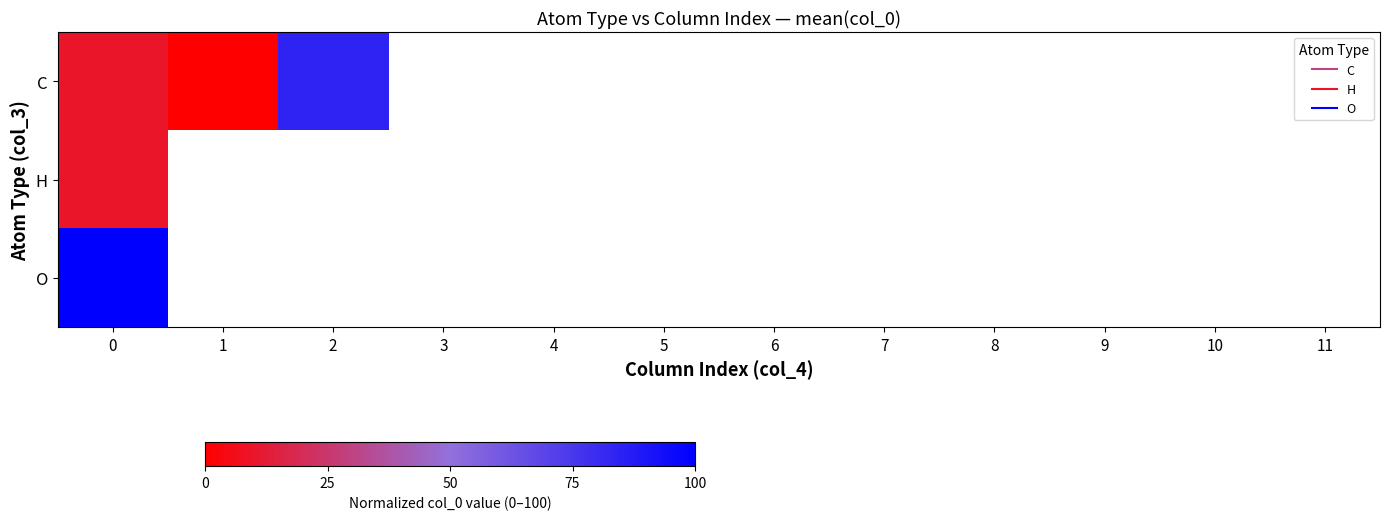

How many positive values does the H series have?

1